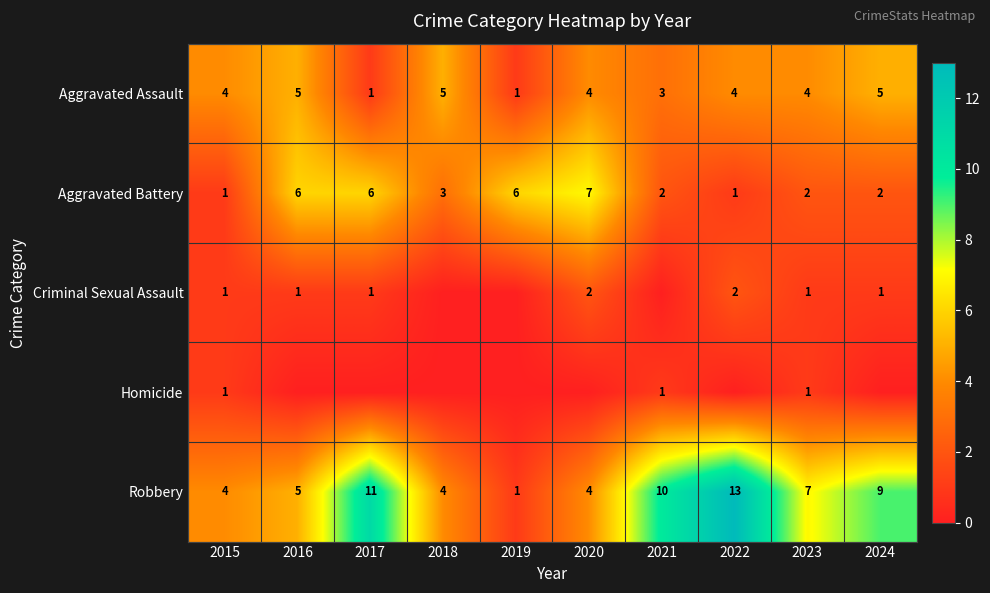

What is the difference between the second highest and second lowest values in the Robbery series?

7